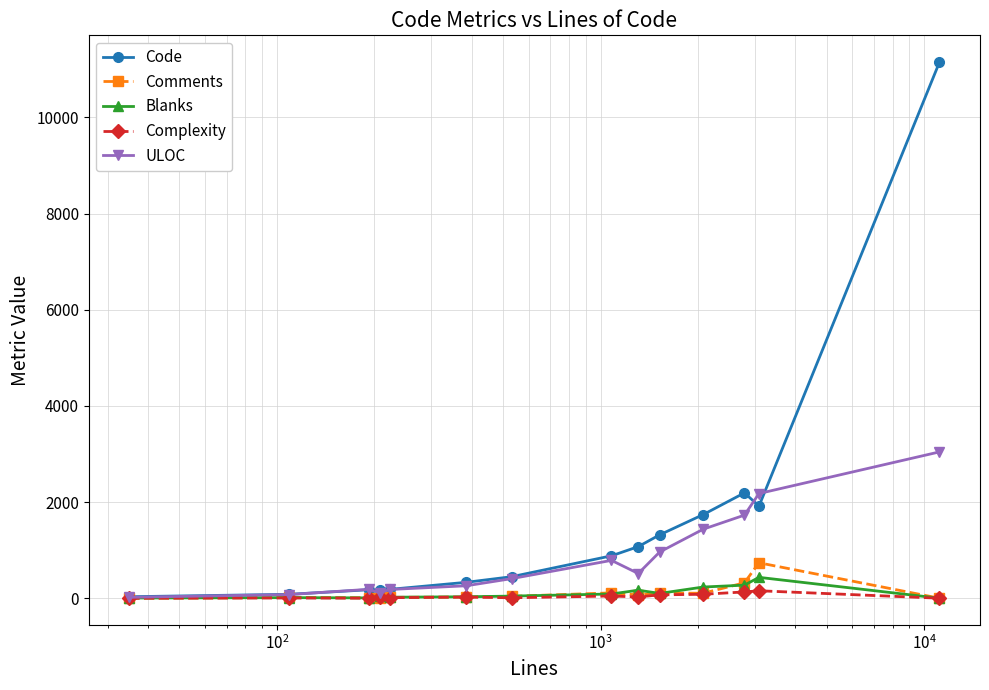

How many data points in ULOC are less than 514?

7